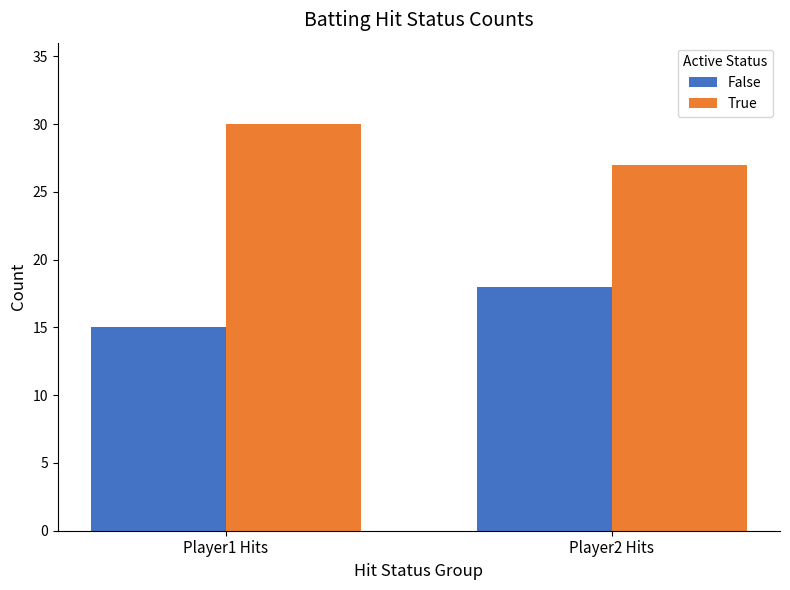

Which series has the largest total across all categories?

True